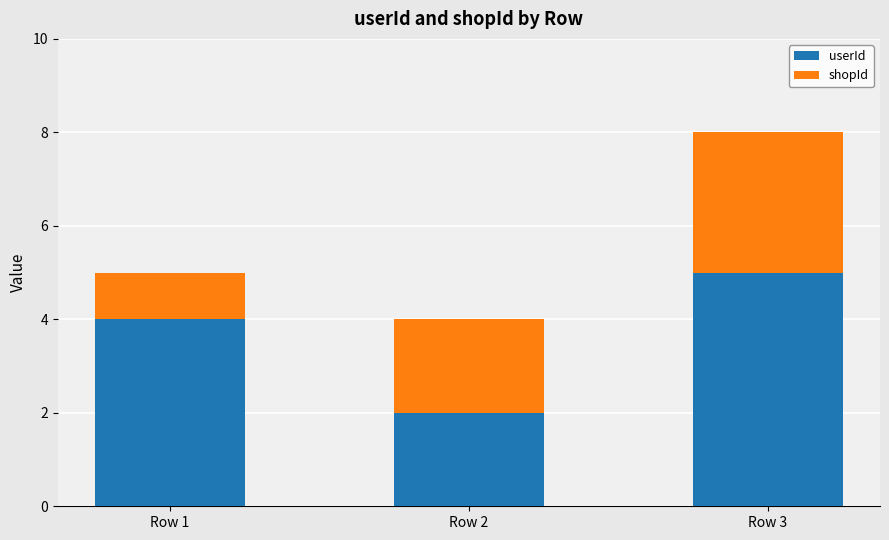

Reading left to right, what are the values for userId?

4	2	5